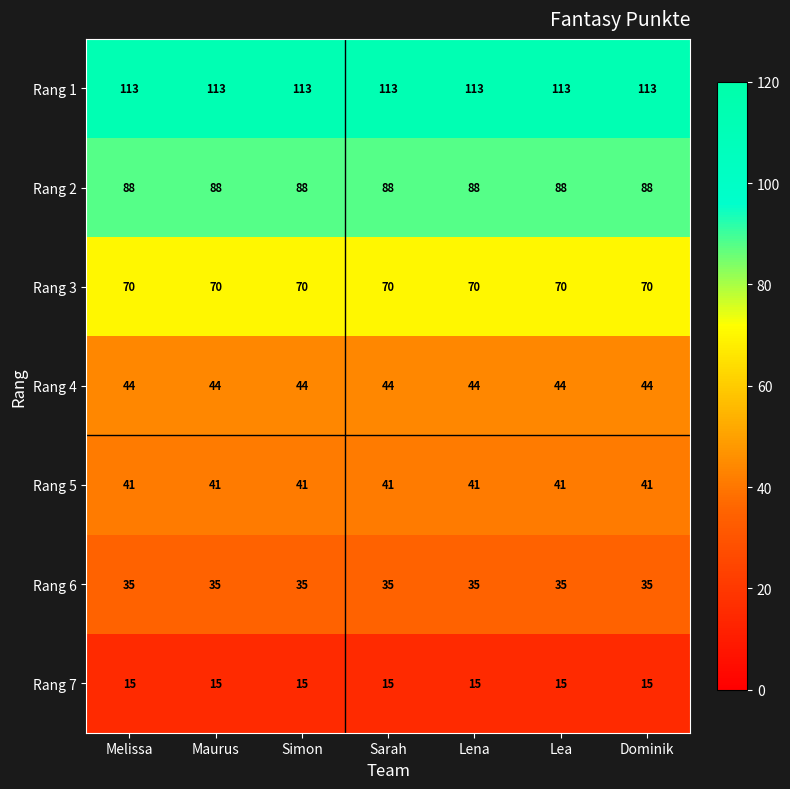

What is the total value across all series at Simon?

406